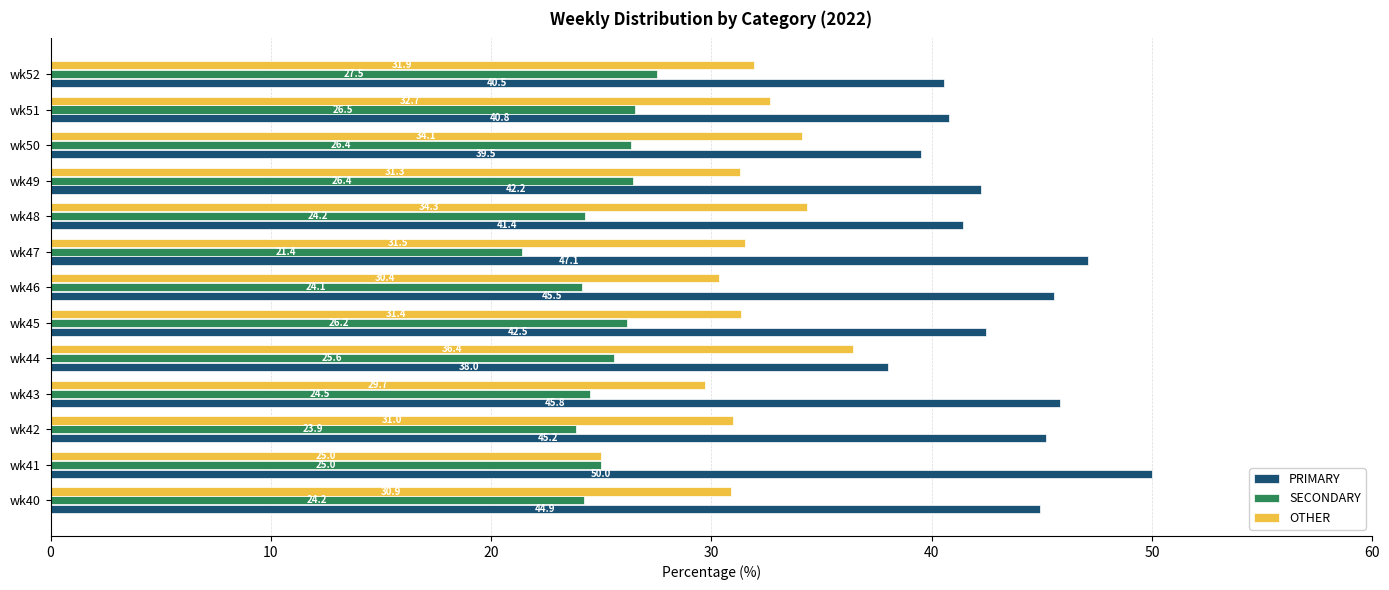

What is the difference between the second highest and minimum values in the PRIMARY series?

9.1